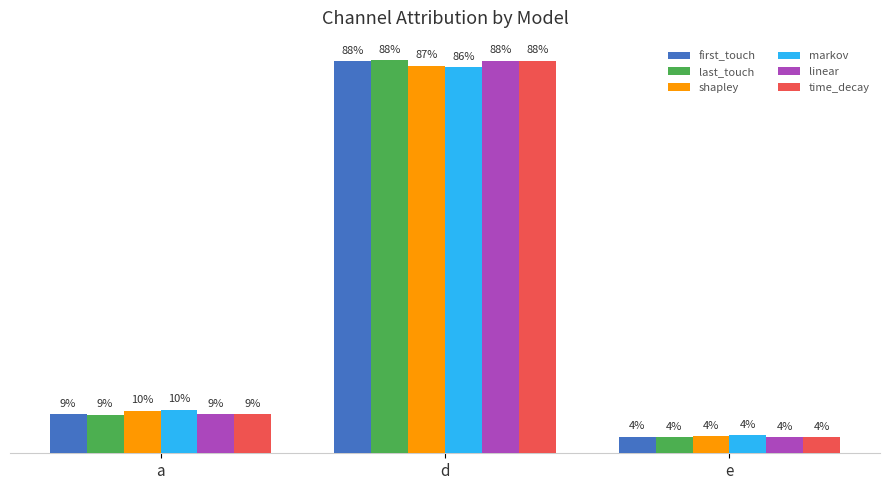

What is the difference between the time_decay values at a and e?

0.1